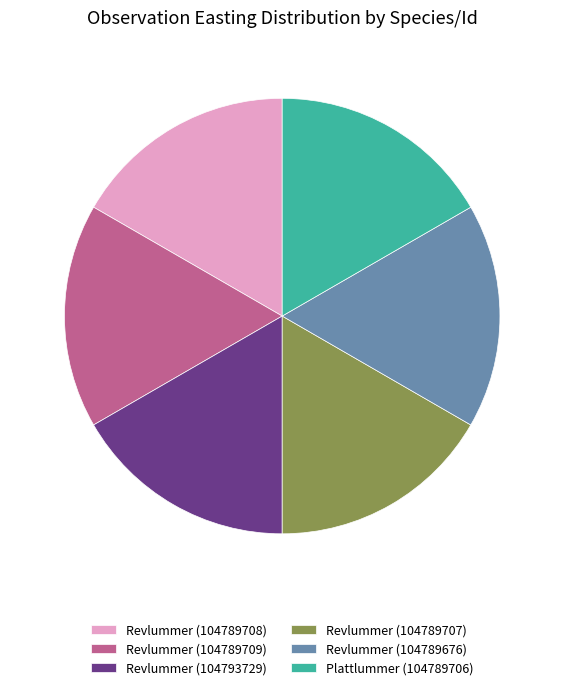

What is the ratio of the value at Revlummer (104789708) to the value at Revlummer (104793729)?

1.0